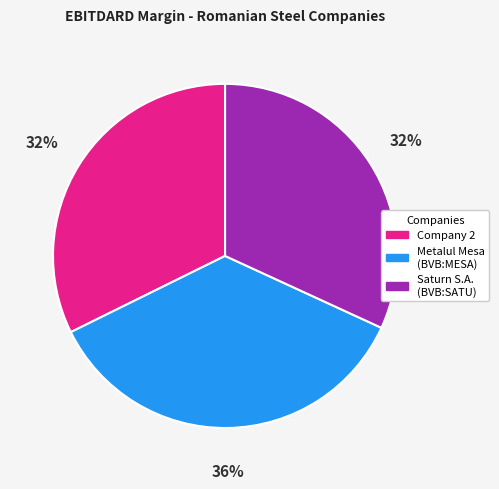

Is there a majority slice in this chart?

No